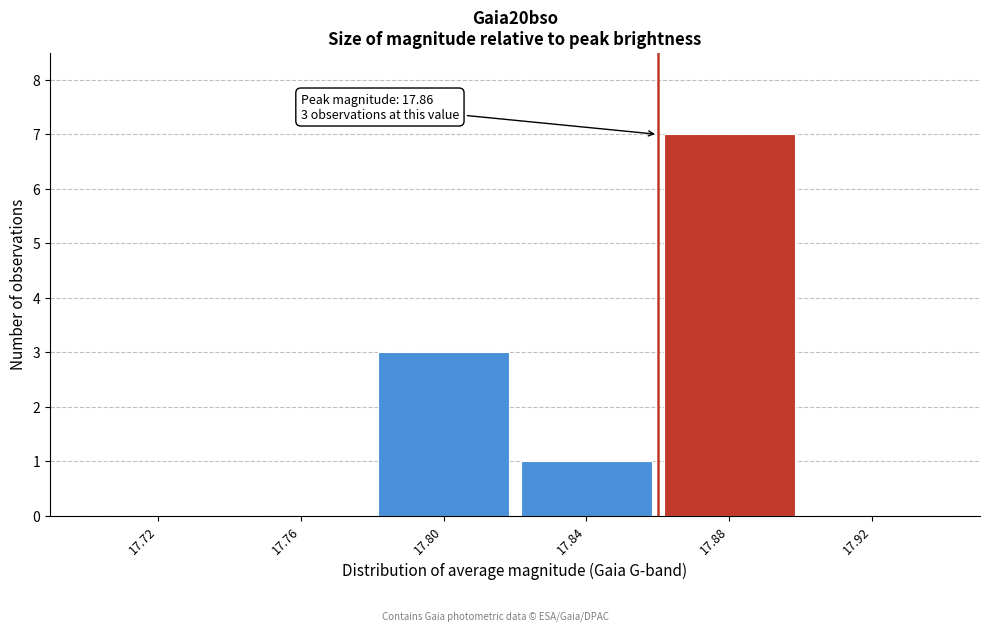

Which range on the x-axis has the tallest bar?

17.86 to 17.90